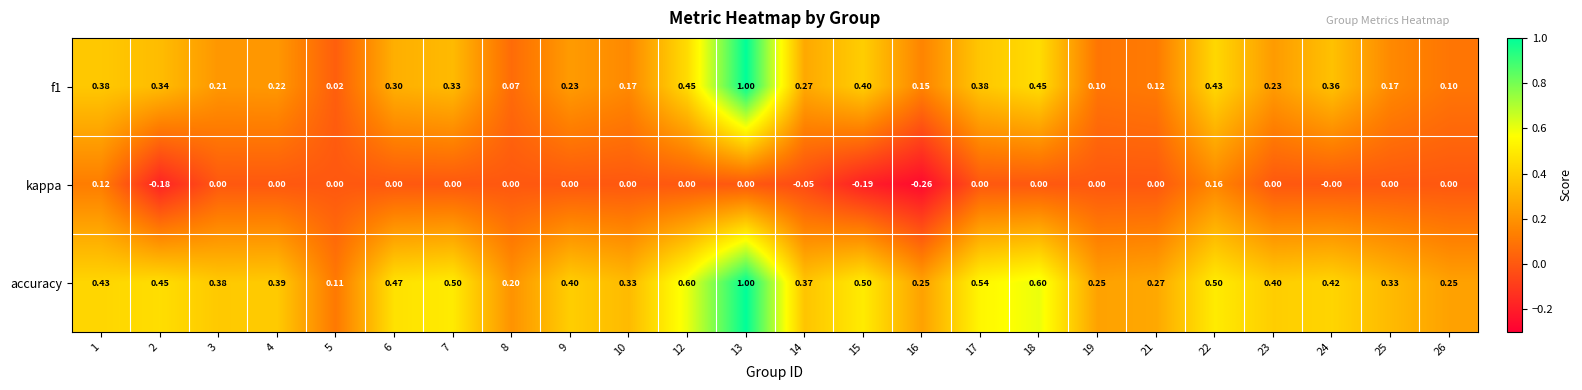

Which series has the largest total across all categories?

accuracy